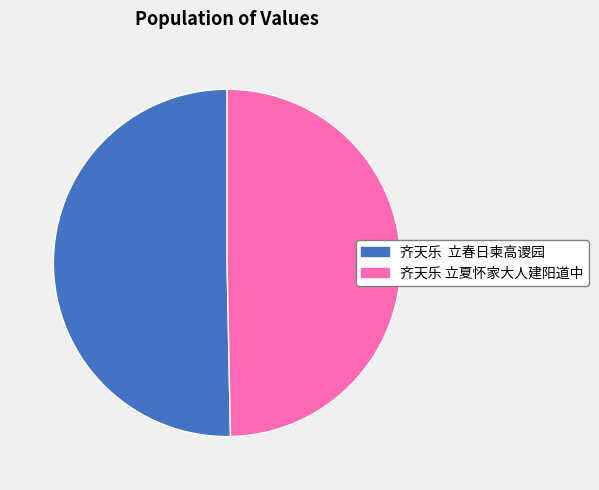

Approximately how many times larger is the value at 齐天乐 立夏怀家大人建阳道中 compared to 齐天乐 立春日柬高谡园?

1.0